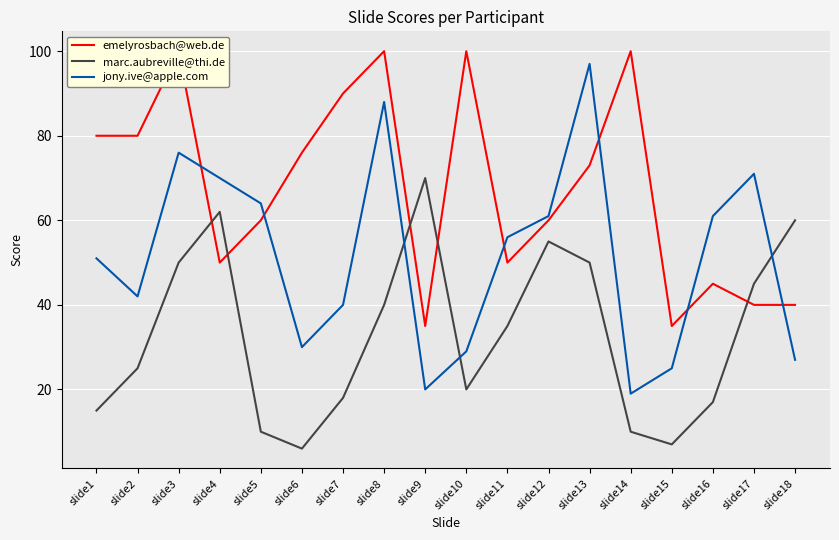

At how many categories does at least one series exceed 76?

8